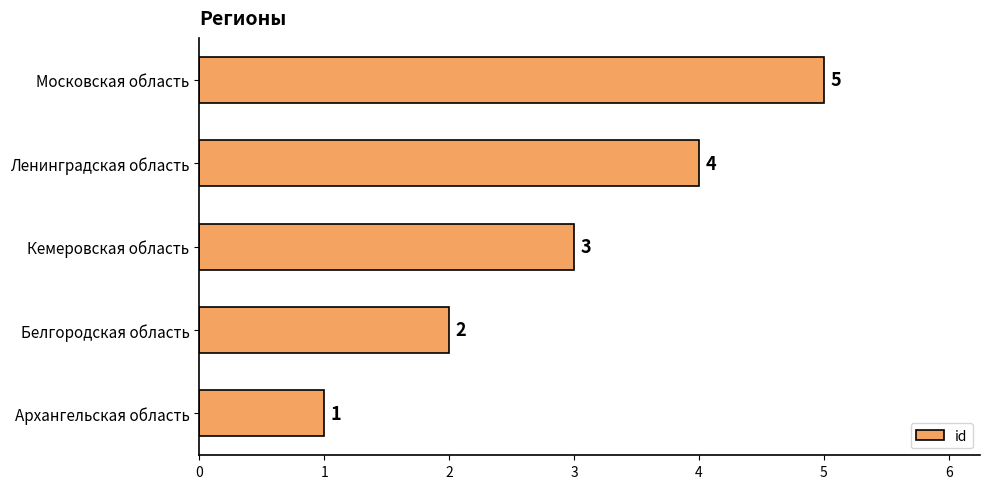

Are the bars grouped side by side (vs. stacked)?

No